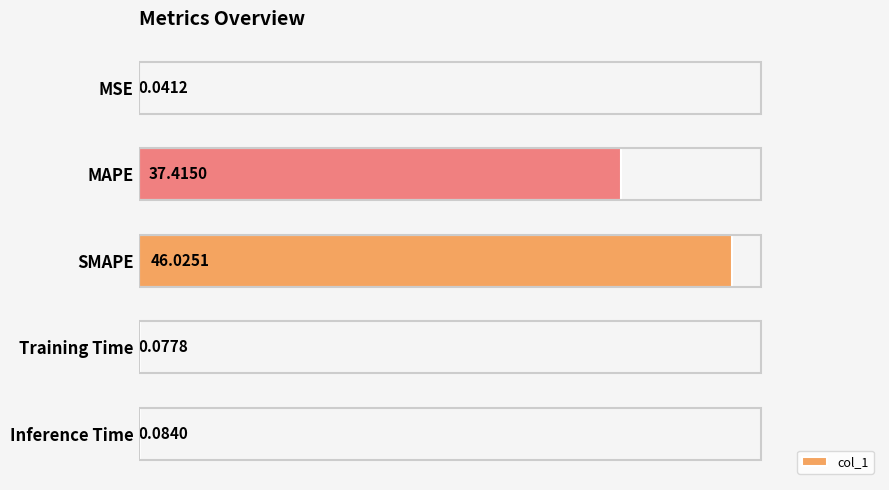

What is the sum of all values?

83.6